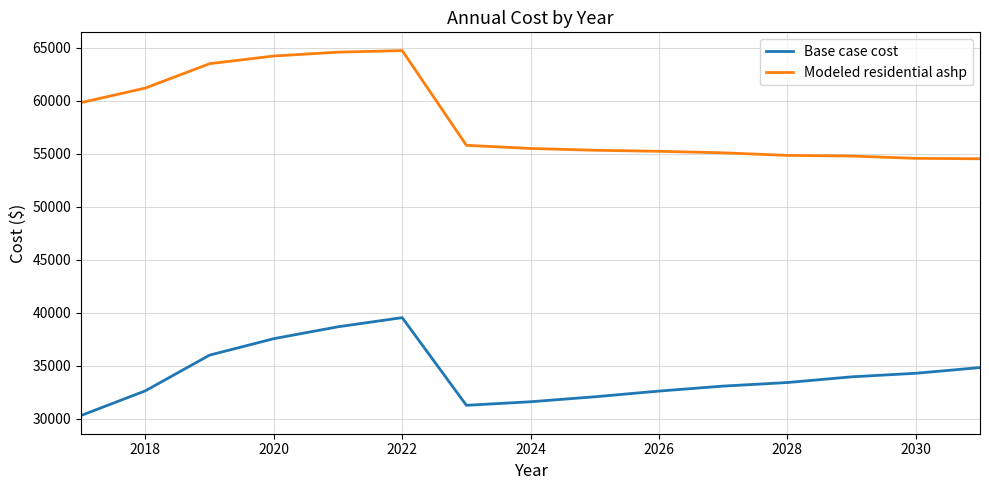

True or false: Base case cost and Modeled residential ashp cross at least once.

False